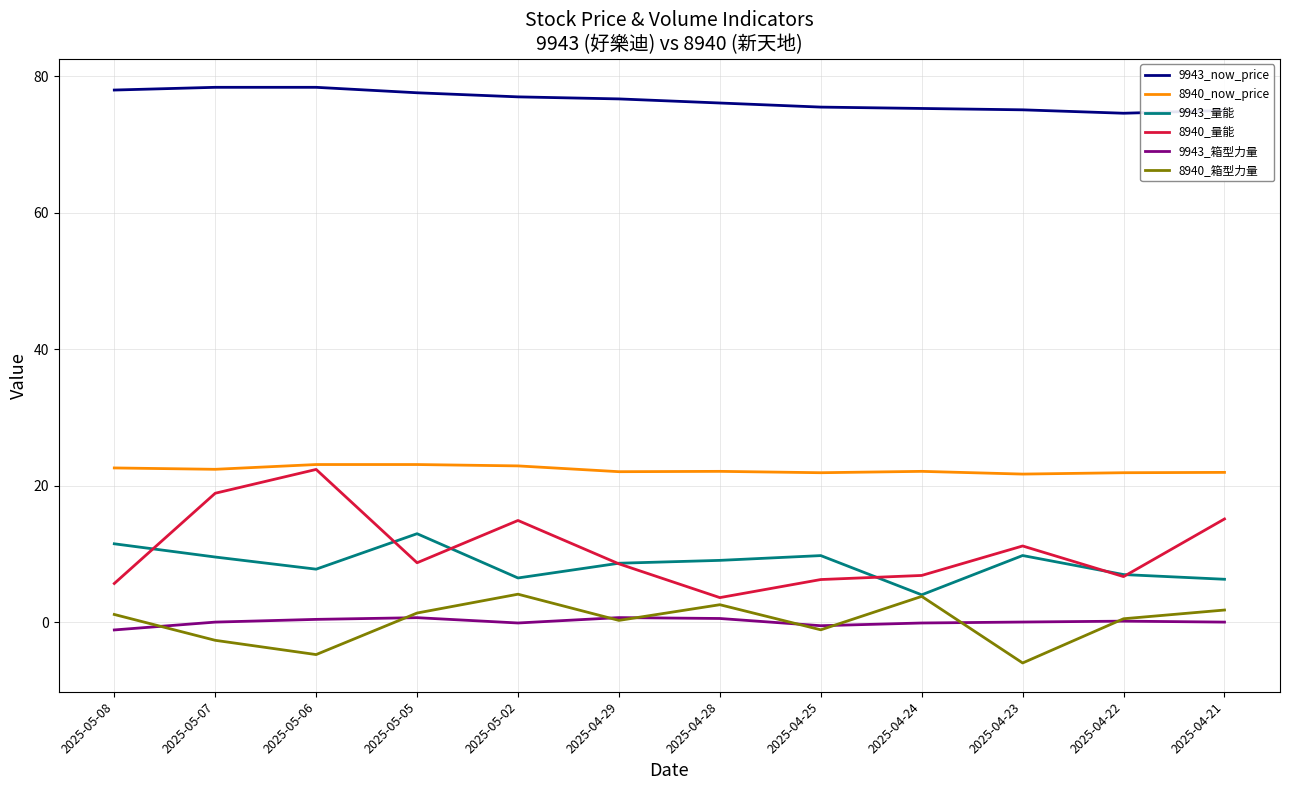

What is the difference between the maximum and minimum values in the 8940_量能 series?

18.8